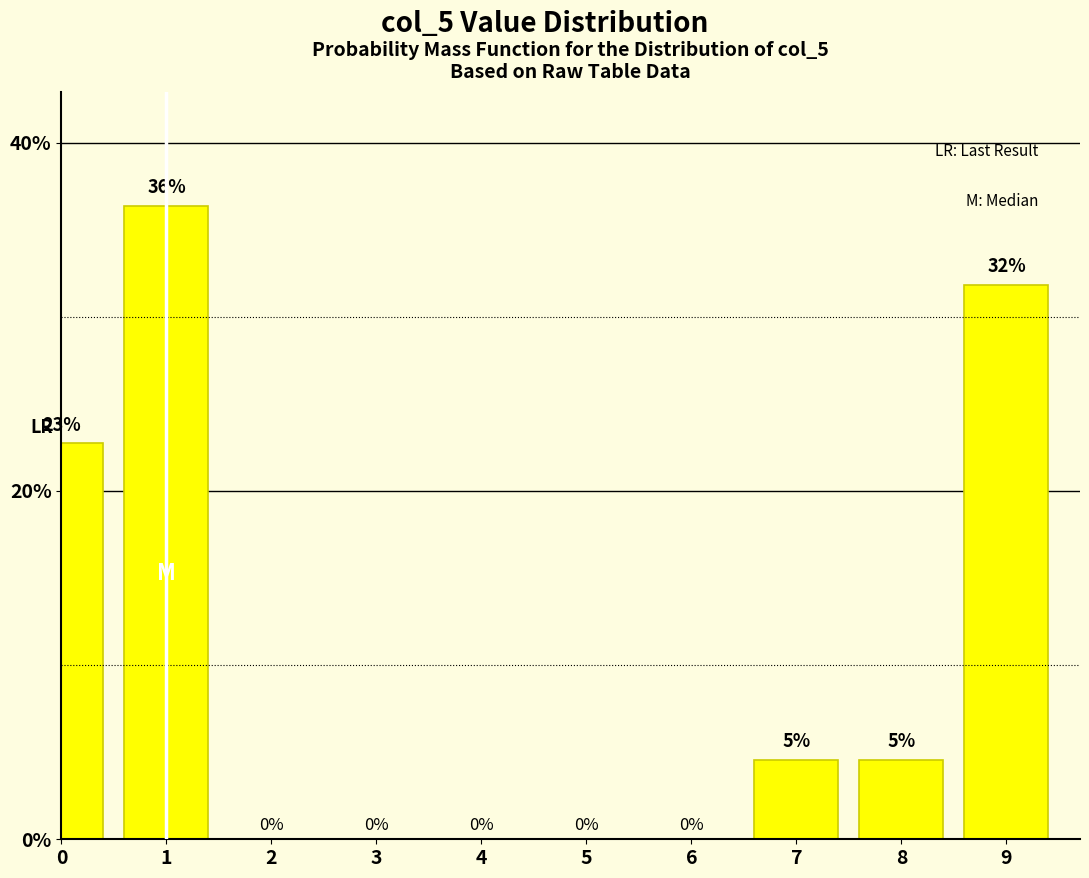

What is the greatest value displayed?

36.4